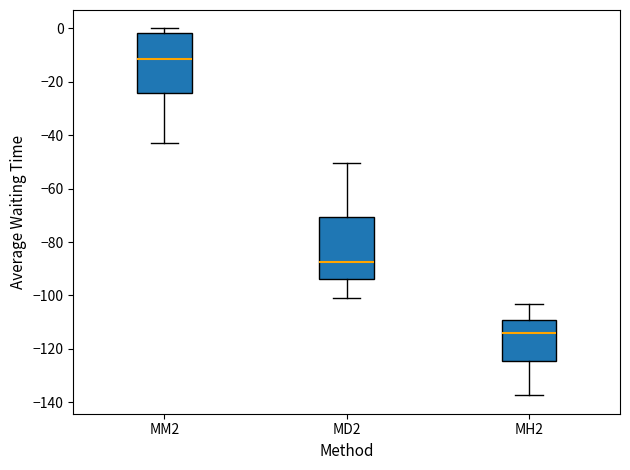

Which box has the lowest median line?

MH2